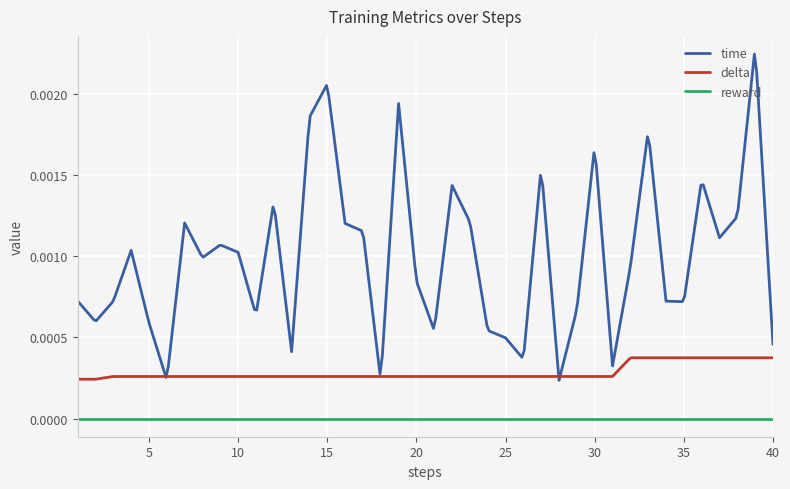

How many lines are shown in the chart?

3